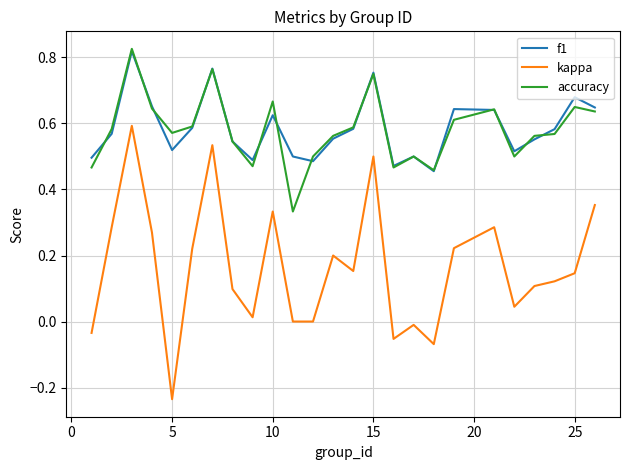

True or false: kappa and f1 intersect in this chart.

False